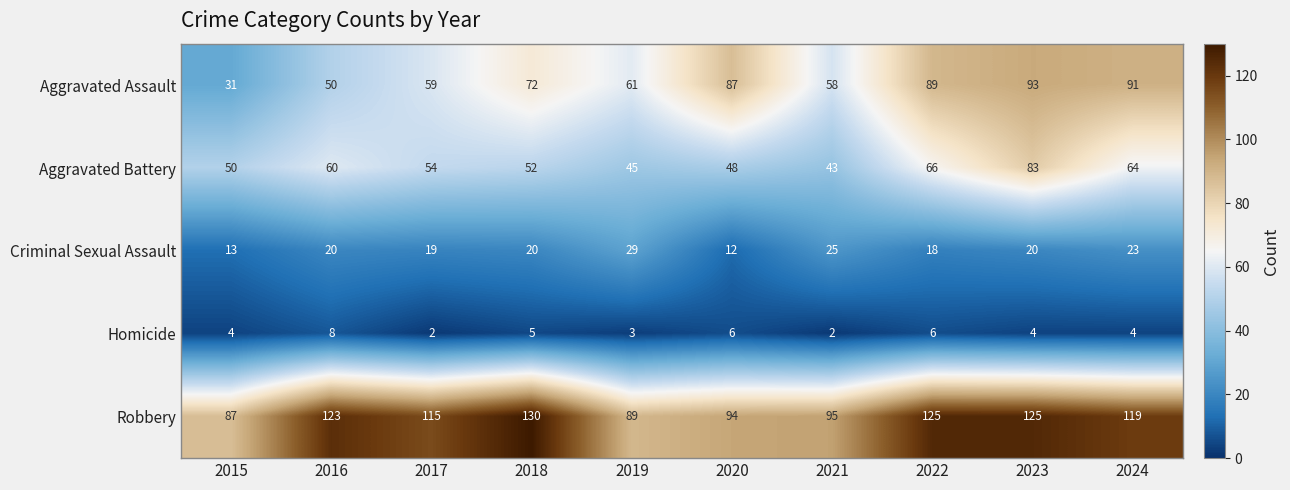

True or false: Aggravated Assault has a value of 61 at 2019.

True